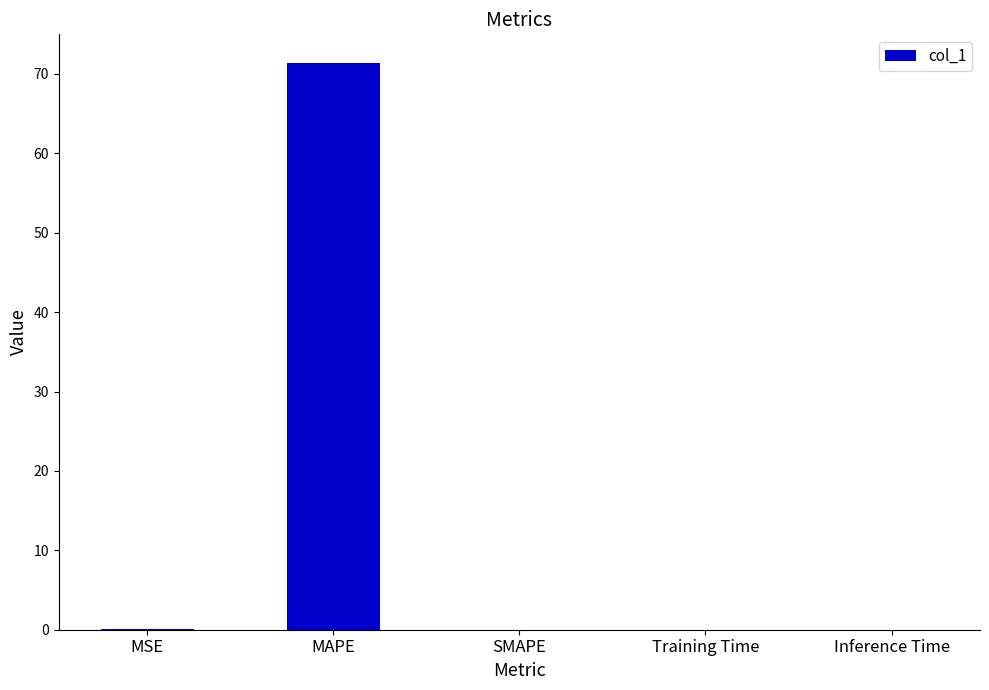

Which label corresponds to the largest value in the chart?

MAPE